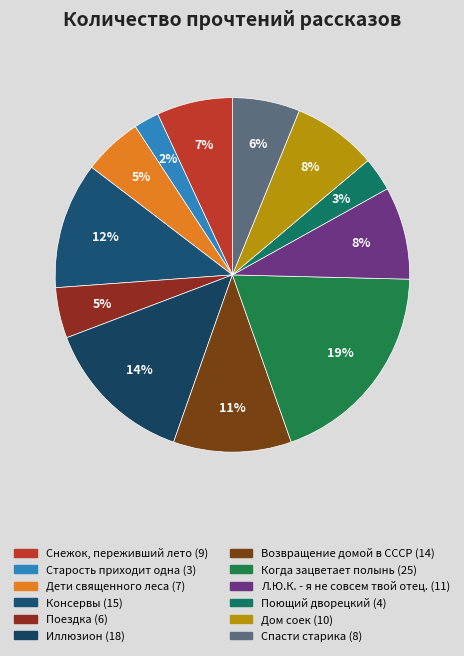

Which slice is the largest?

Когда зацветает полынь